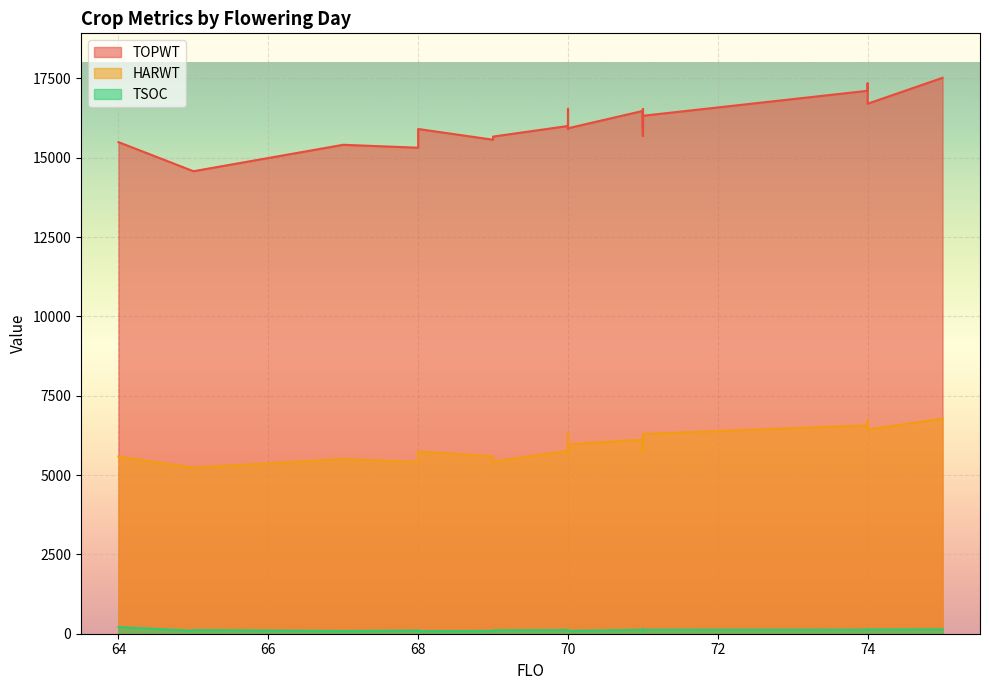

True or false: TOPWT and HARWT intersect in this chart.

False